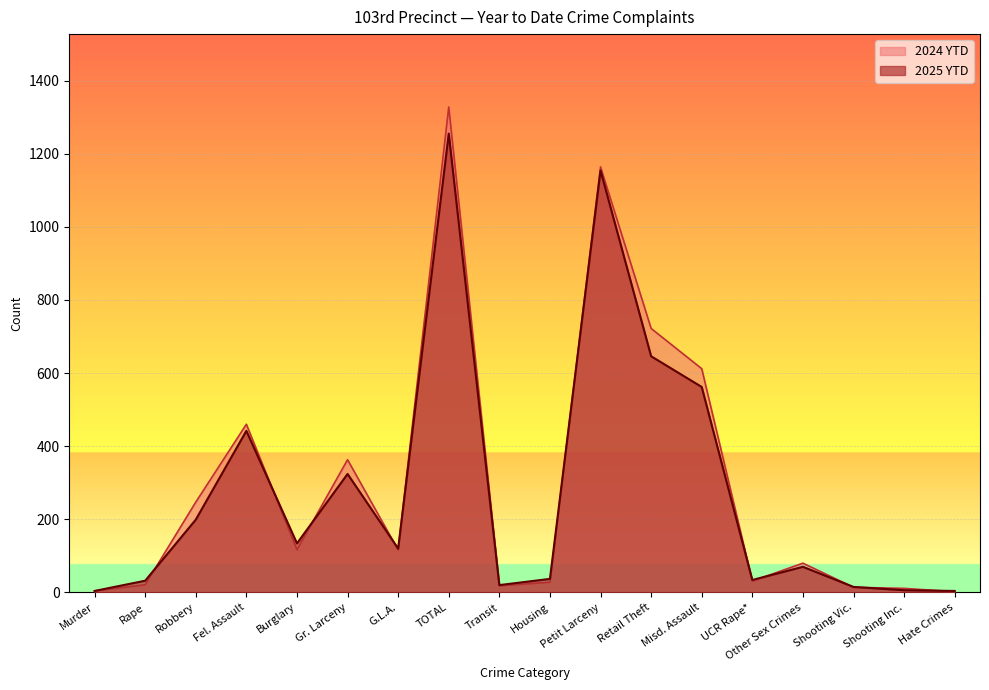

At which category is the sum across all series the highest?

TOTAL